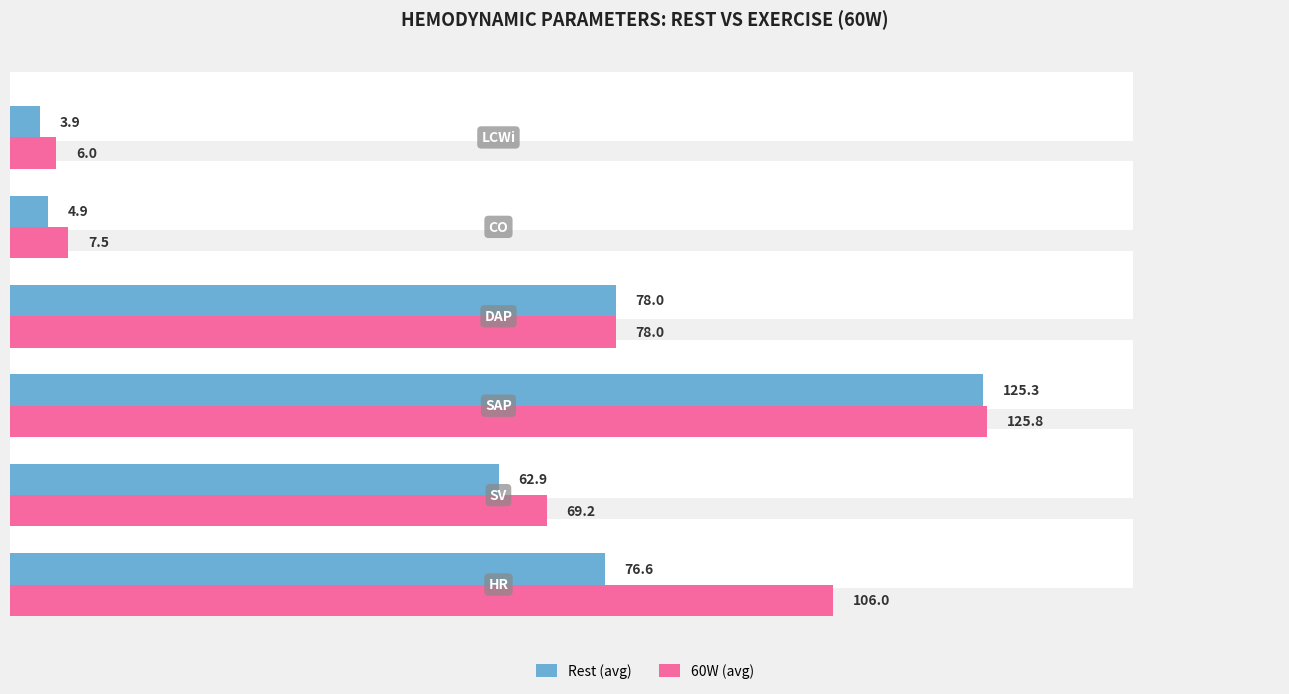

What is the sum of all 60W (avg) values?

392.5